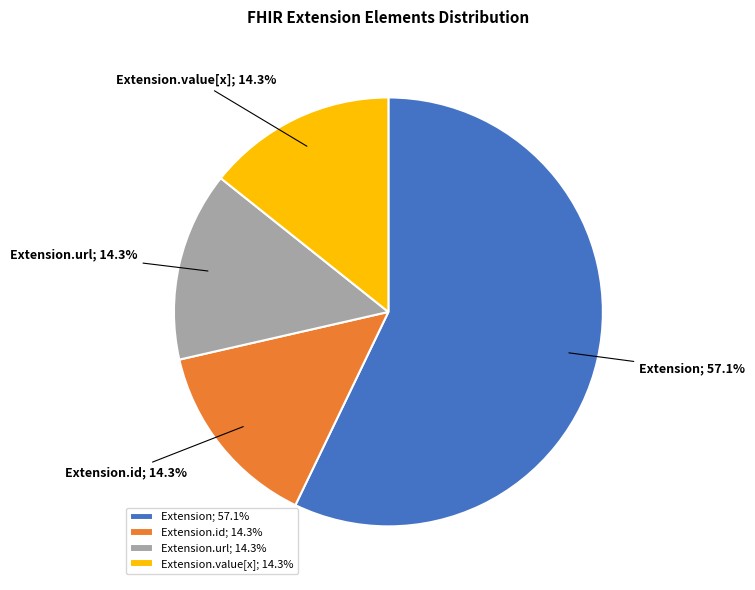

Combined, do Extension.id; 14.3% and Extension; 57.1% account for over 50%?

Yes